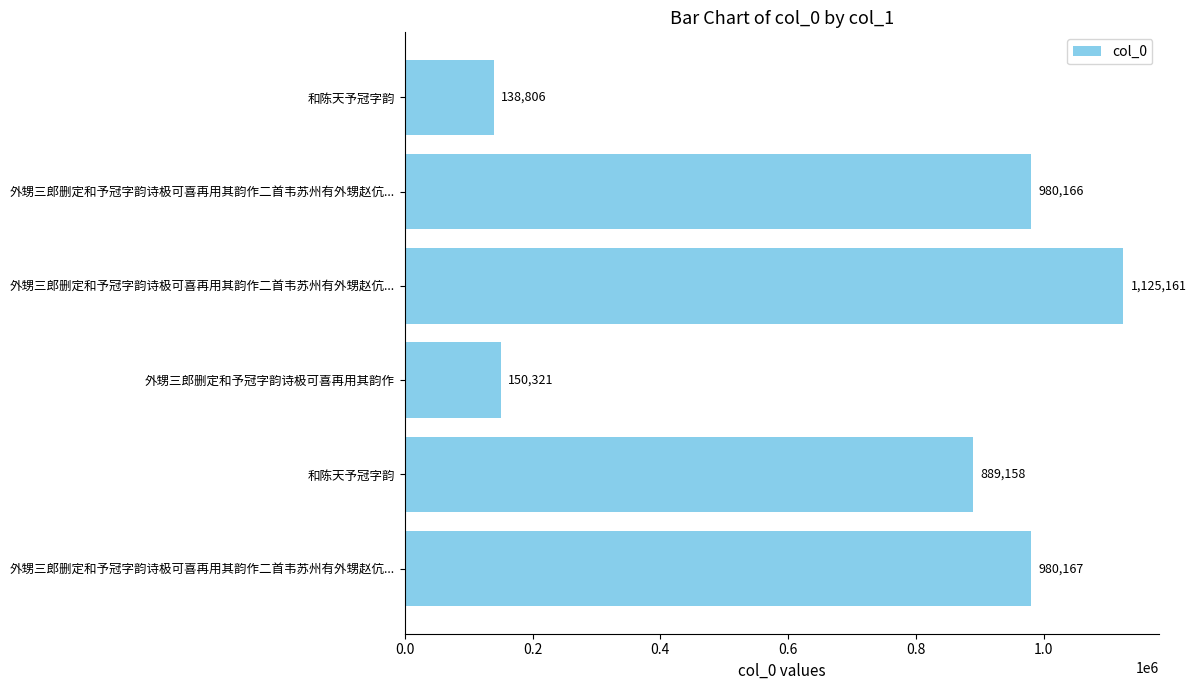

What is the smallest value displayed?

138806